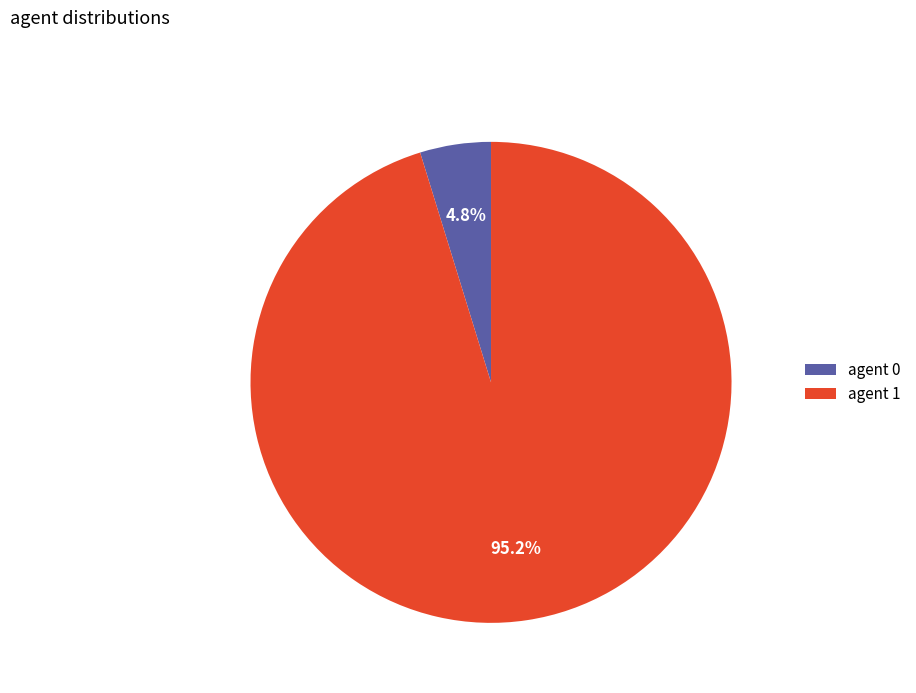

Is there a majority slice in this chart?

Yes